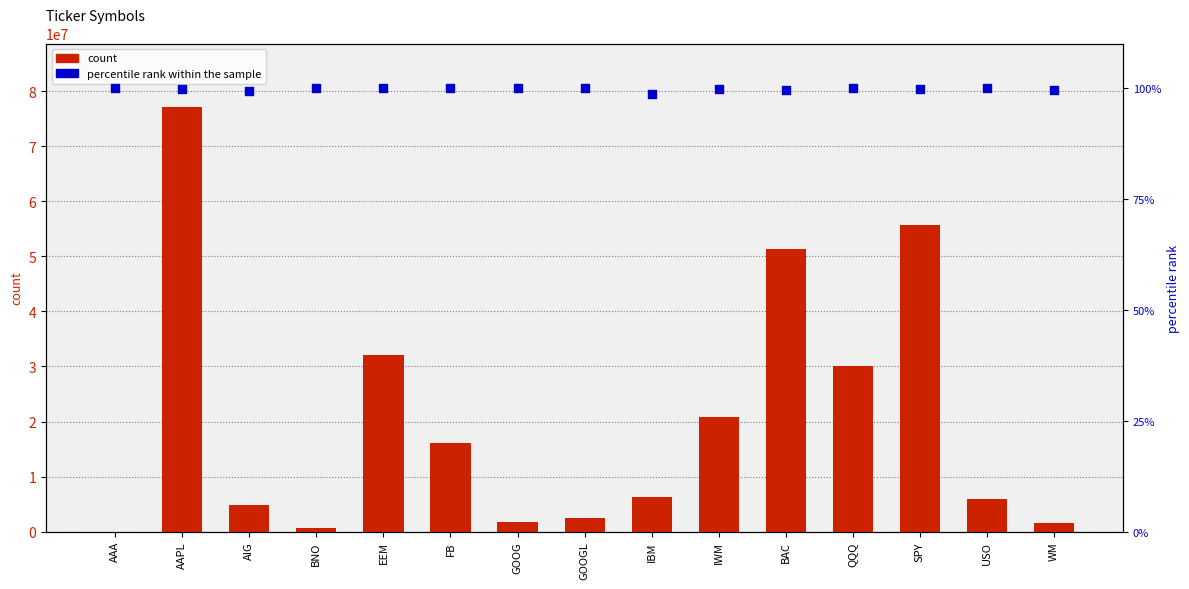

Which series reaches the maximum Y coordinate?

count